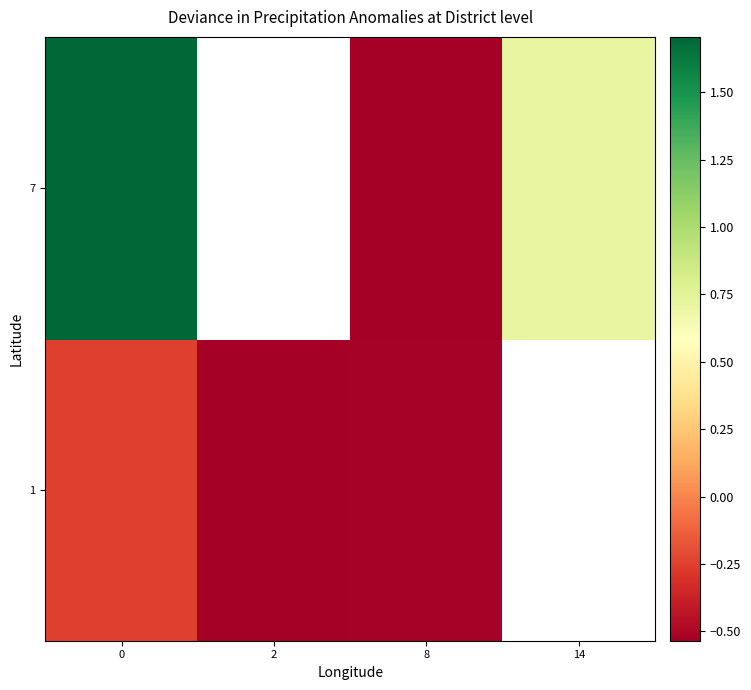

Count the number of data series in this chart.

2